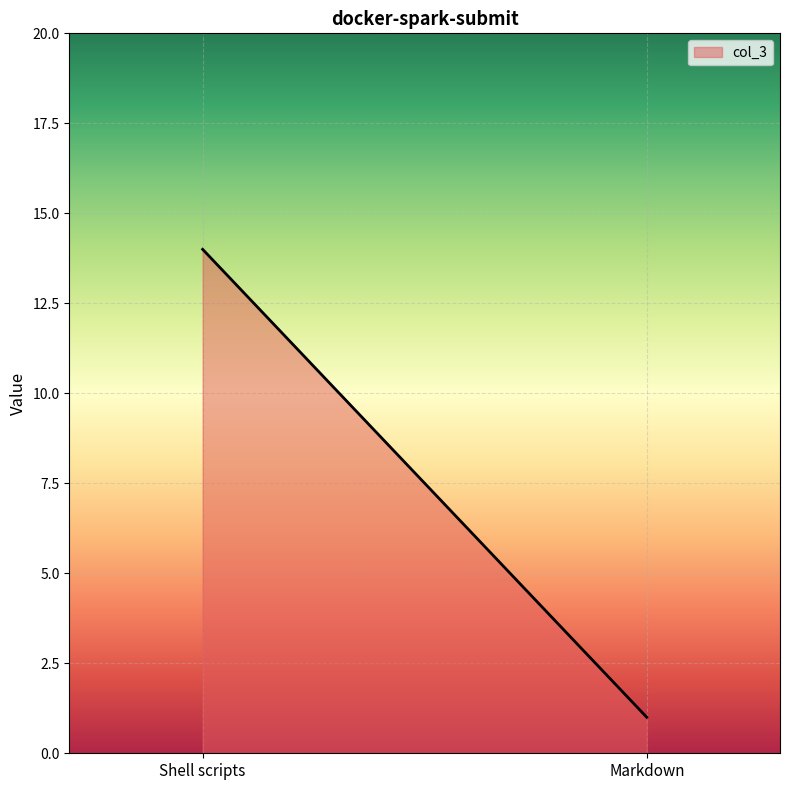

What is the maximum value shown in the chart?

14.0